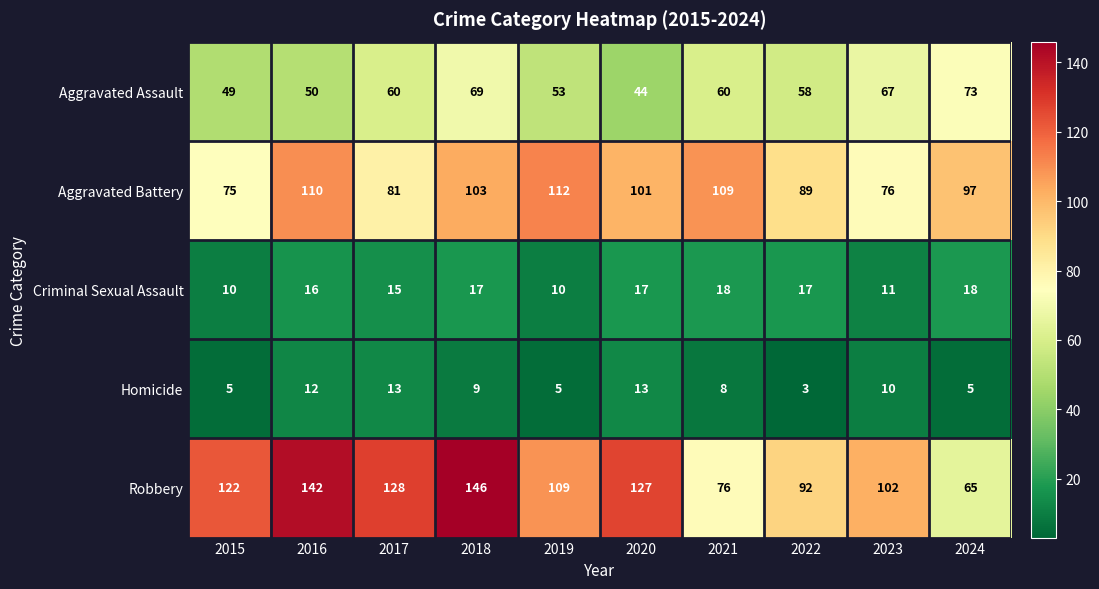

Is it true that Criminal Sexual Assault equals 17 at 2022?

True